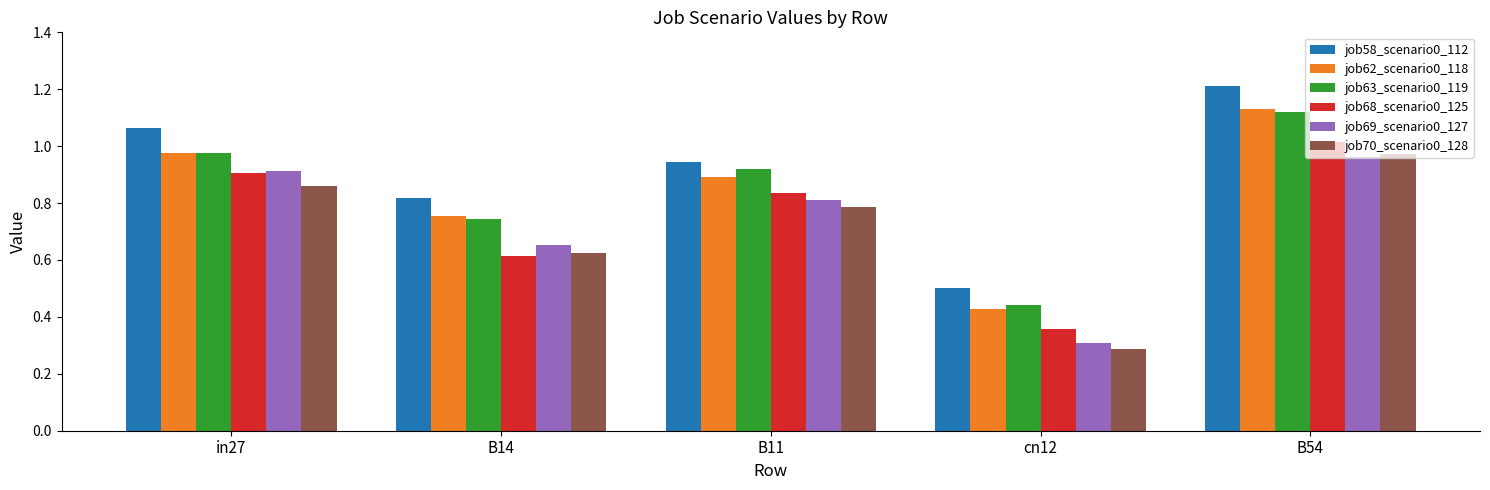

At how many categories does at least one series exceed 0?

5